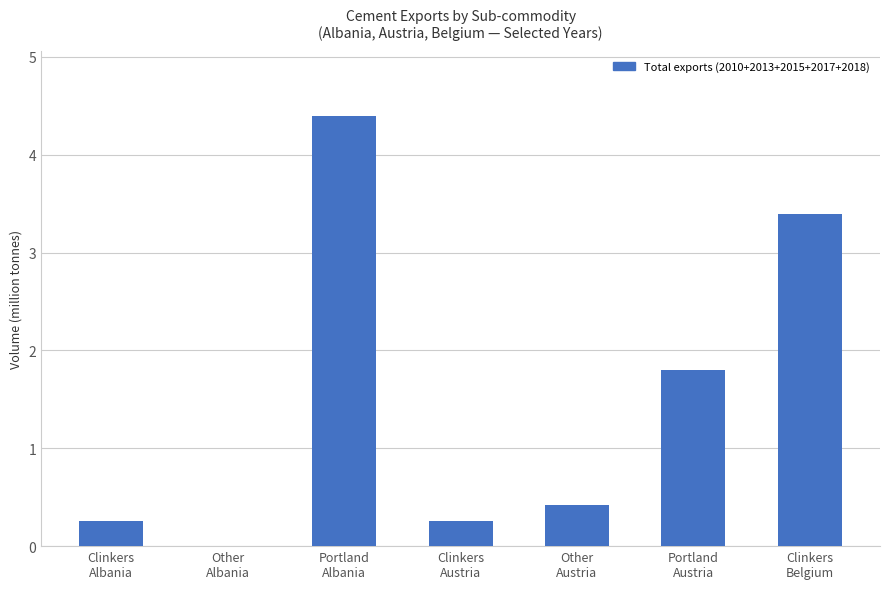

What is the difference between the values at Other
Albania and Clinkers
Albania?

0.3